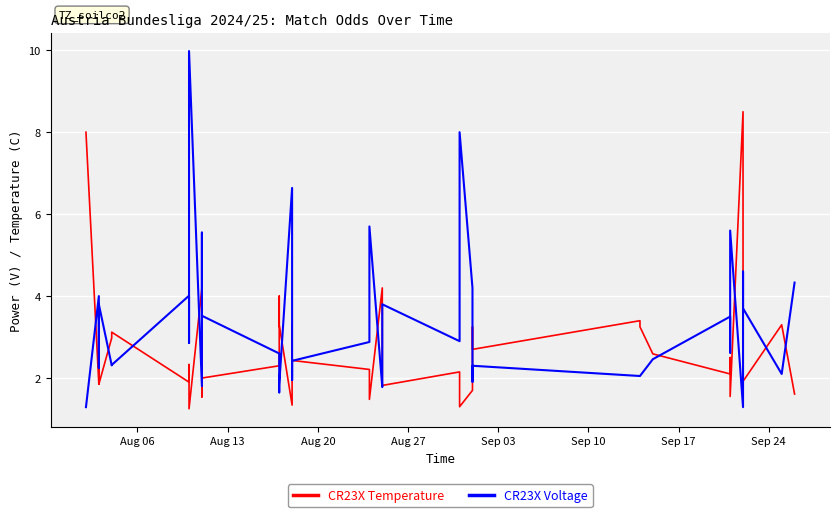

What is the minimum value for CR23X Temperature?

1.2